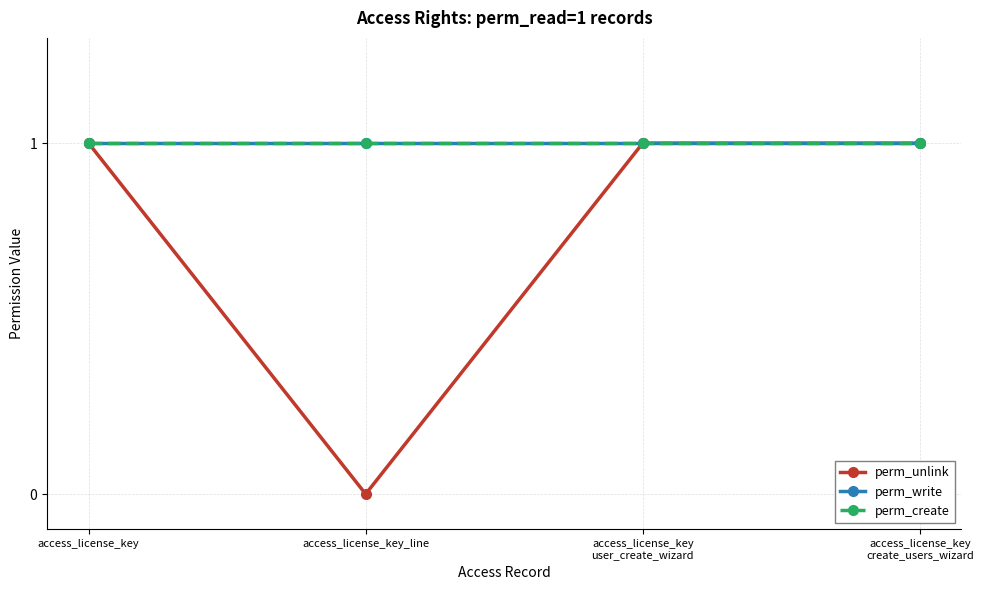

How many data points does each series have?

4